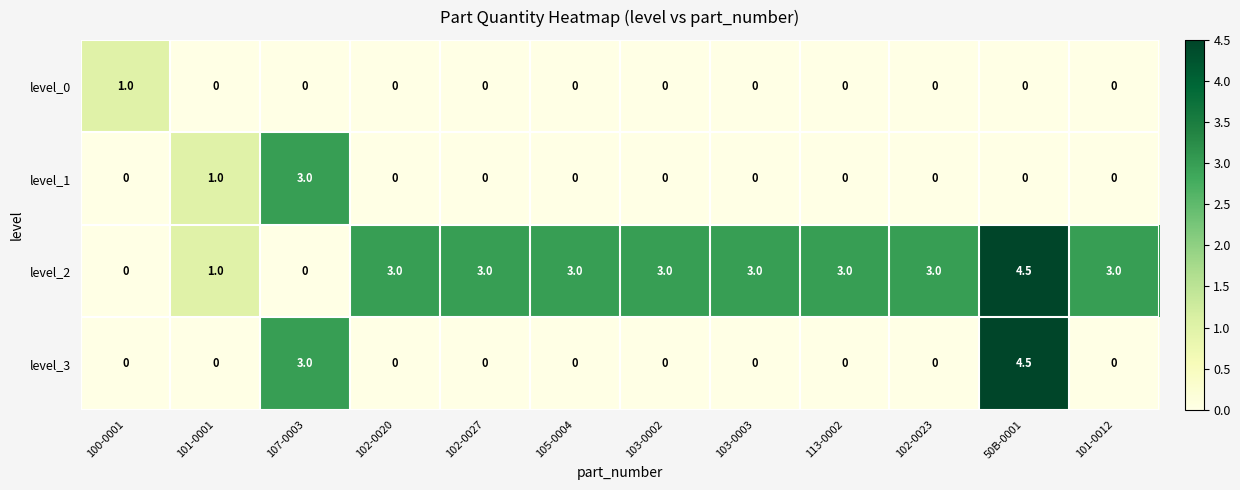

What is the difference between the maximum and minimum values in the level_1 series?

3.0